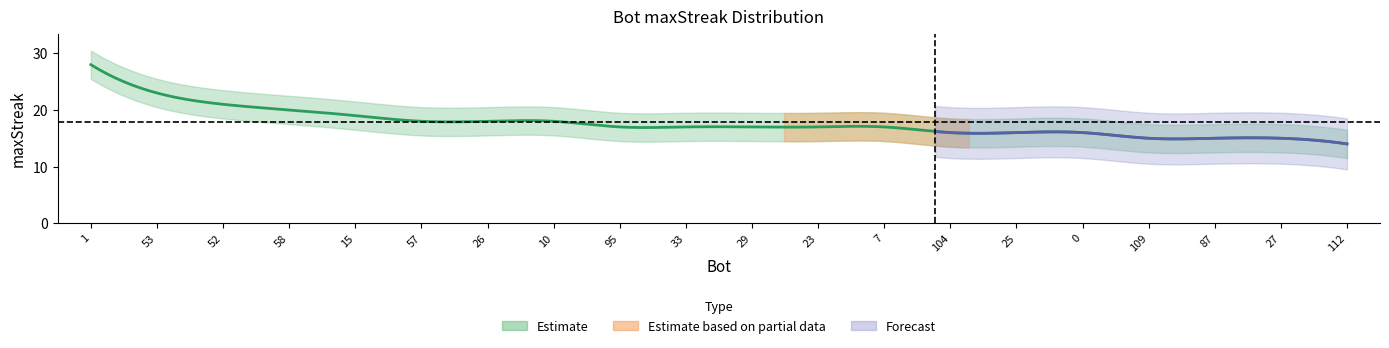

What is the difference between the values at 0 and 57?

2